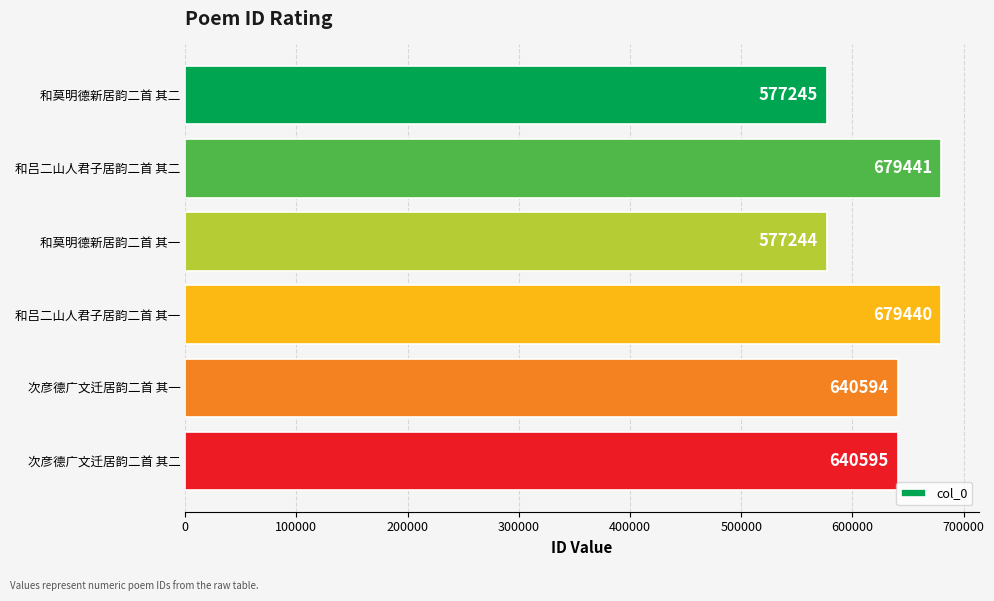

Reading bottom to top, extract all data points from this chart.

640595	640594	679440	577244	679441	577245